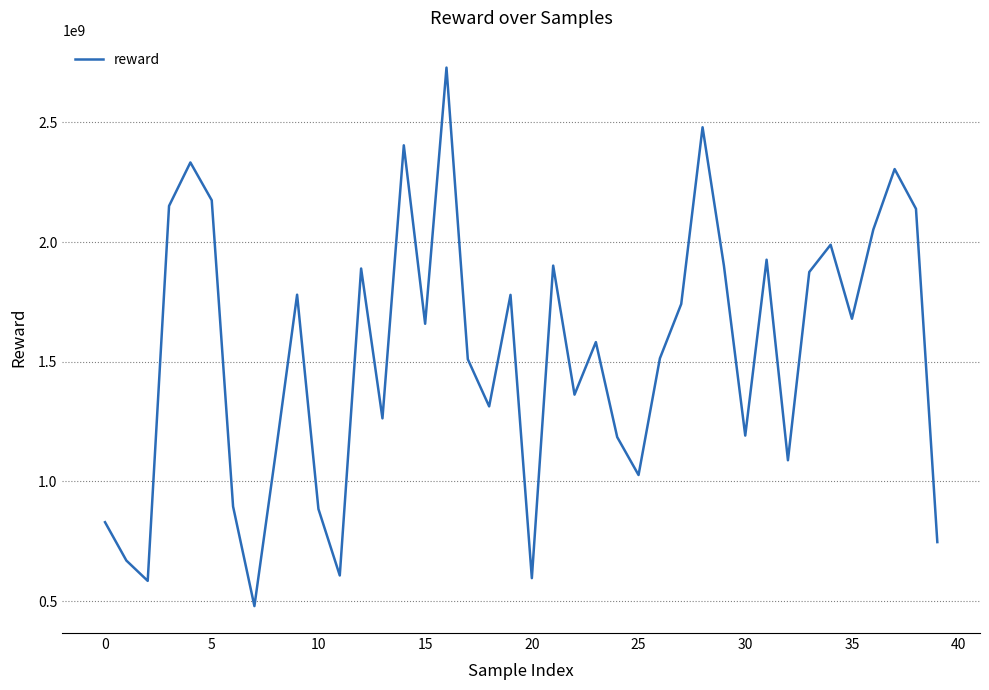

What is the maximum value shown in the chart?

2728863770.4